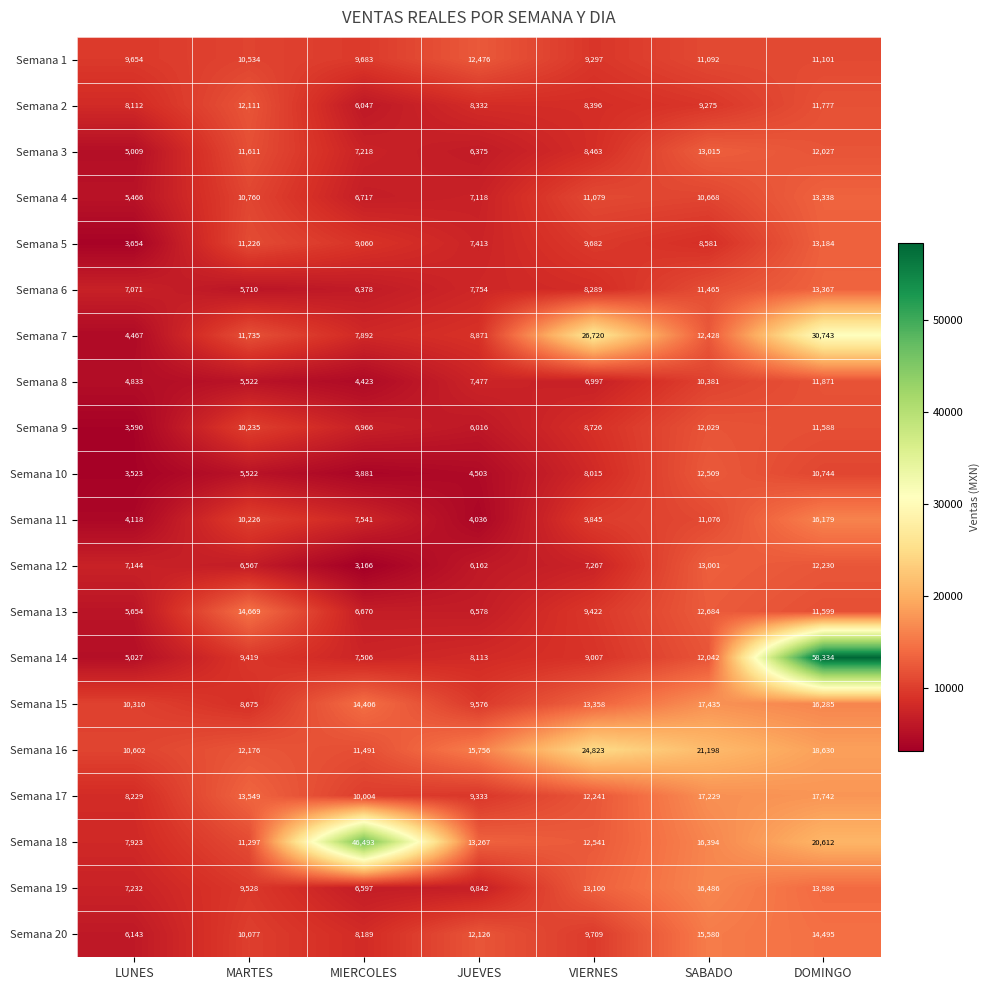

What is the smallest value displayed?

3166